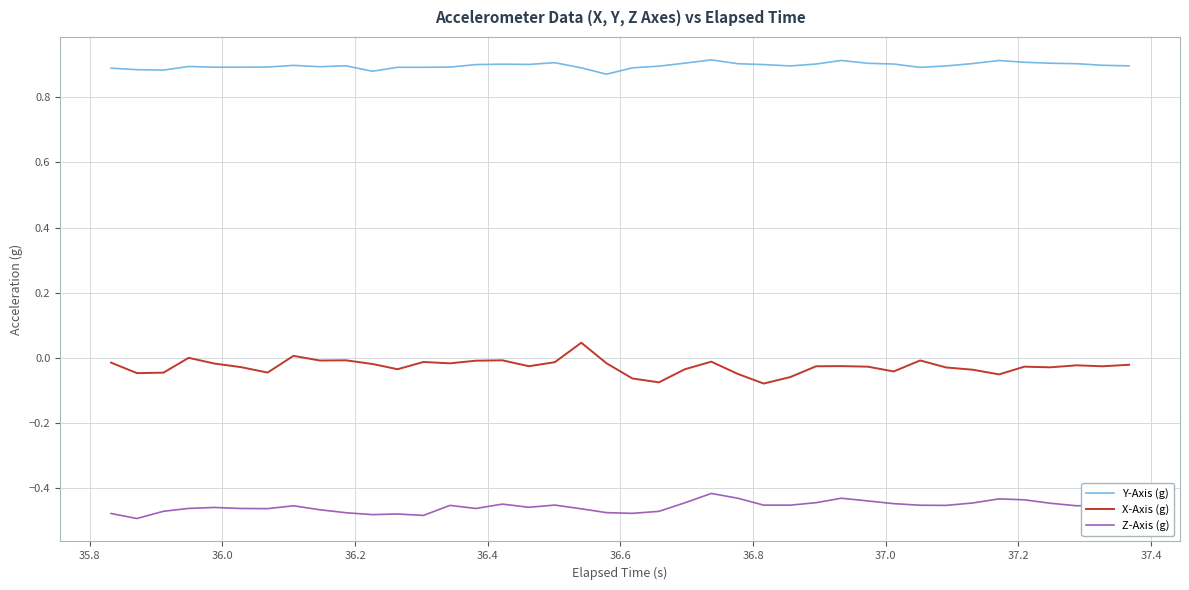

True or false: X-Axis (g) and Y-Axis (g) intersect in this chart.

False